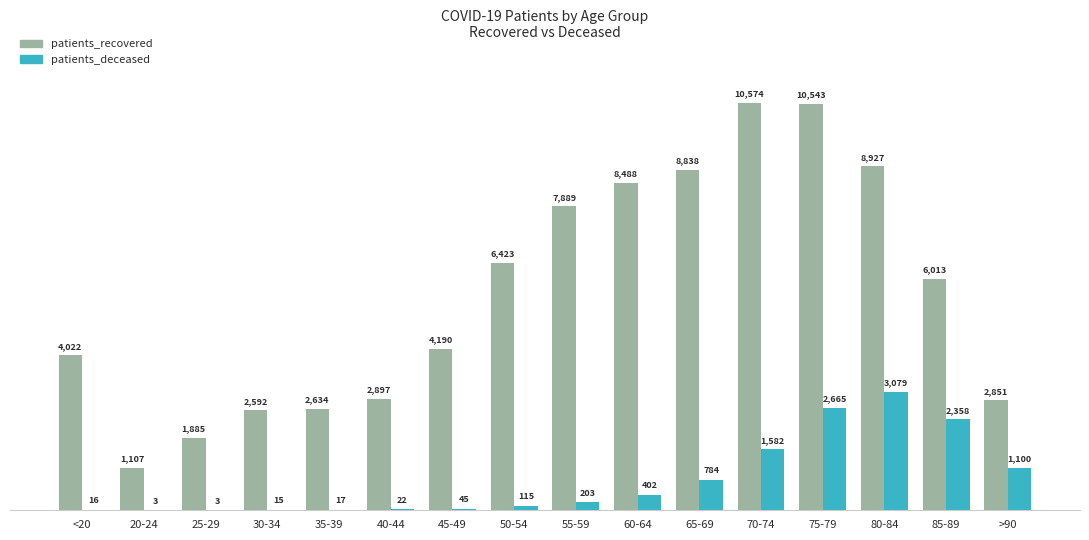

What is the sum of all patients_recovered values?

89873